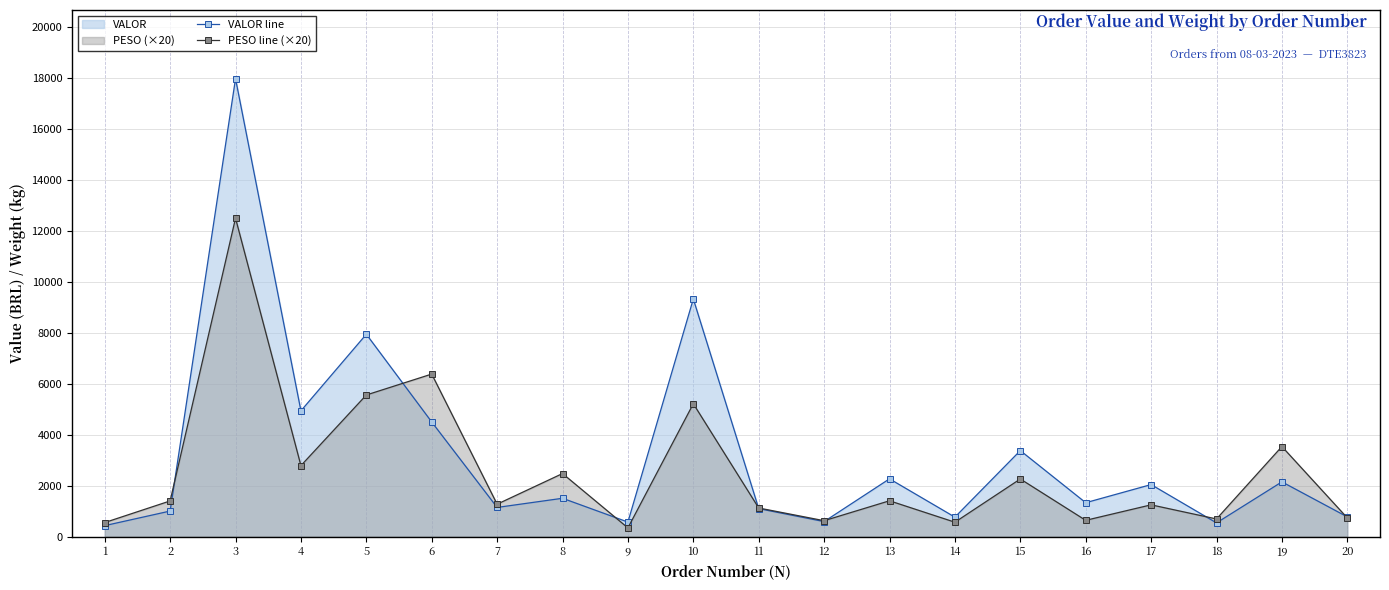

How many lines are shown in the chart?

2